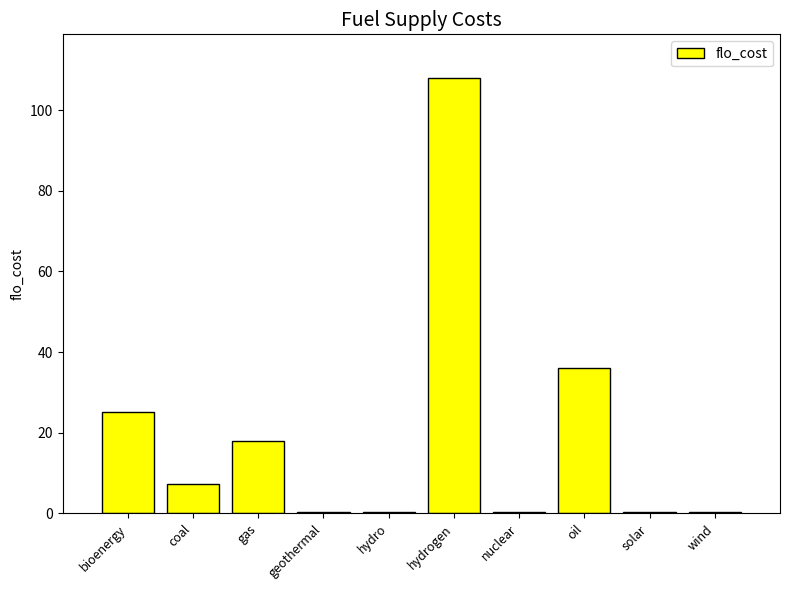

What is the label of the 8th bar from the right?

gas